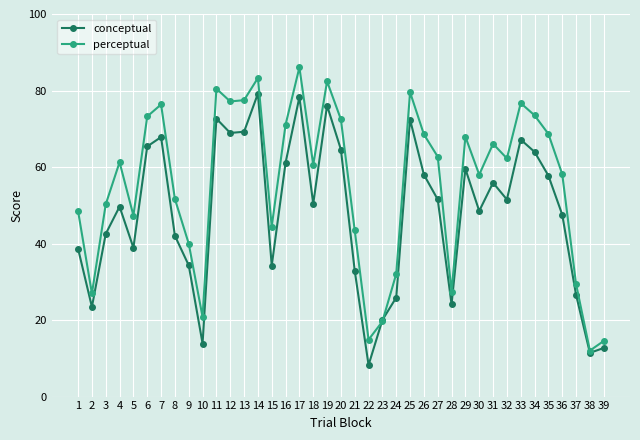

What is the total value across all series at 5?

86.2